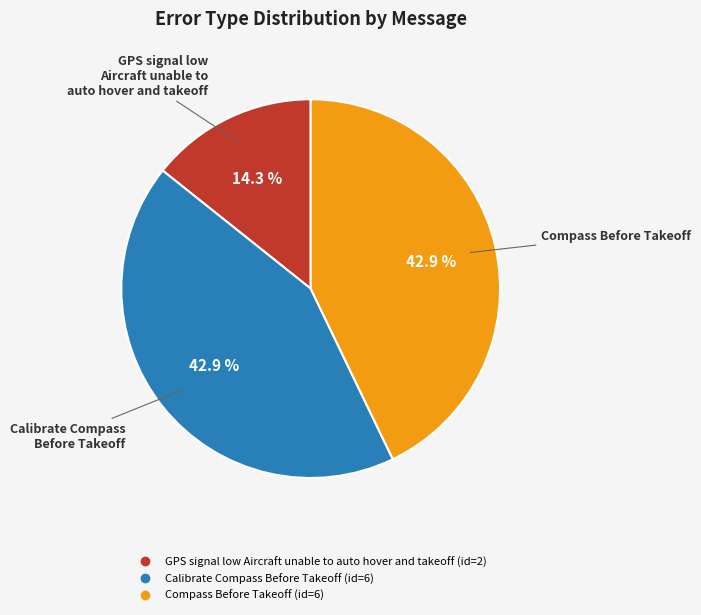

How much of the chart is everything except GPS signal low Aircraft unable to auto hover and takeoff?

85.7%